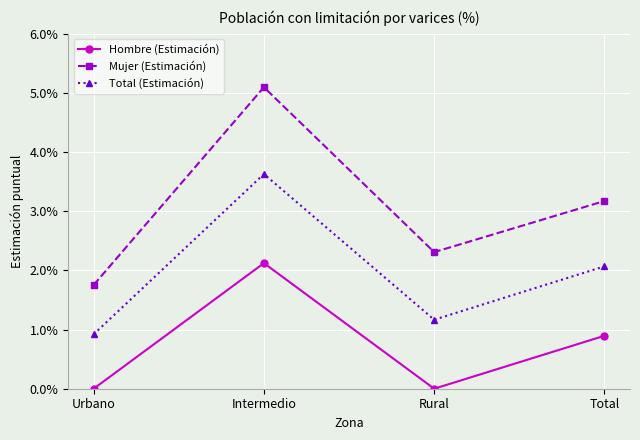

What are all the series names shown in the legend?

Hombre (Estimación), Mujer (Estimación), Total (Estimación)